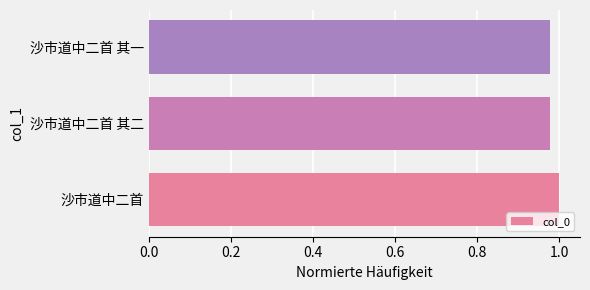

What is the sum of the values at 沙市道中二首 and 沙市道中二首 其二?

2.0